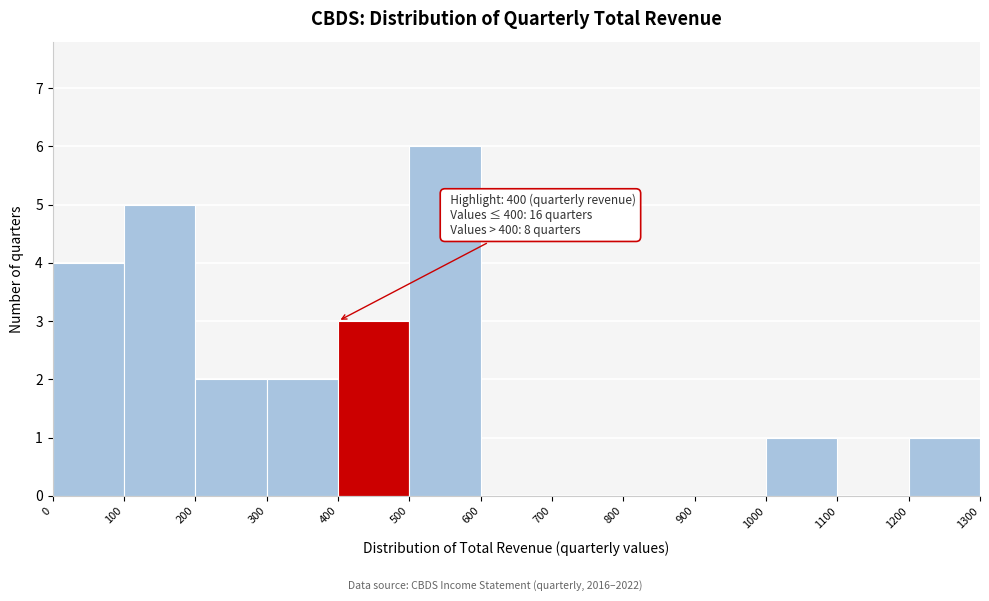

Which range on the x-axis has the tallest bar?

500 to 600